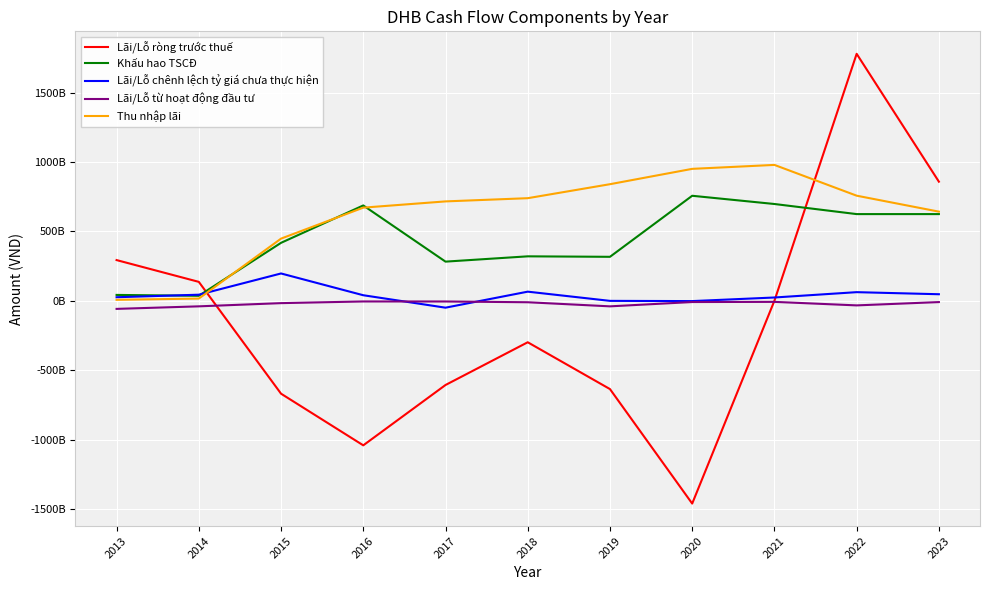

What are all the series names shown in the legend?

Lãi/Lỗ ròng trước thuế, Khấu hao TSCĐ, Lãi/Lỗ chênh lệch tỷ giá chưa thực hiện, Lãi/Lỗ từ hoạt động đầu tư, Thu nhập lãi